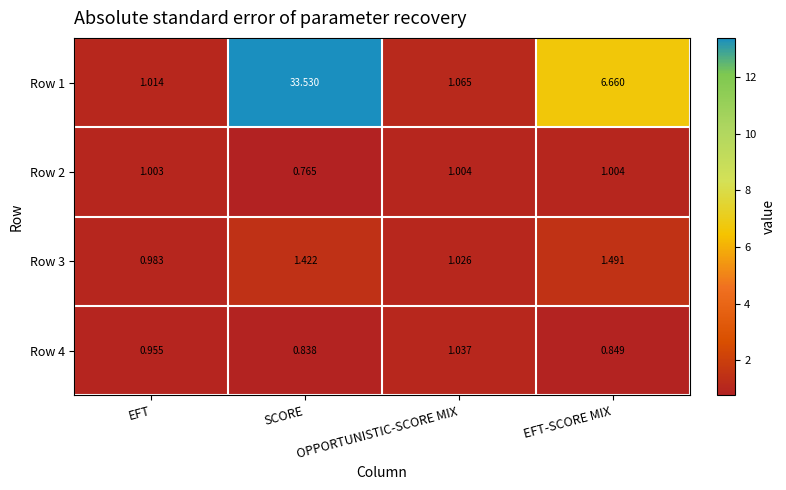

Which category has the highest value across all series?

SCORE